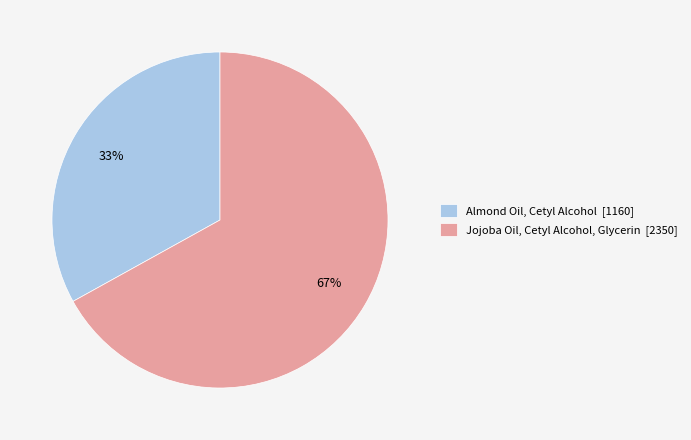

Which category has the biggest portion of the pie?

Jojoba Oil, Cetyl Alcohol, Glycerin